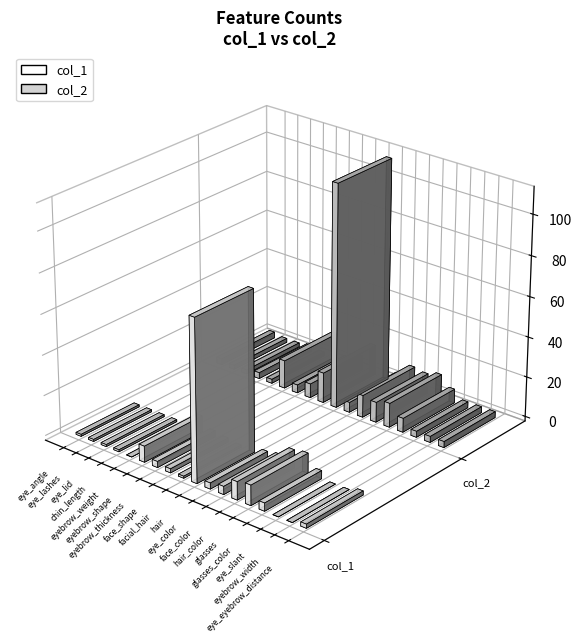

What are all the series names shown in the legend?

col_1, col_2